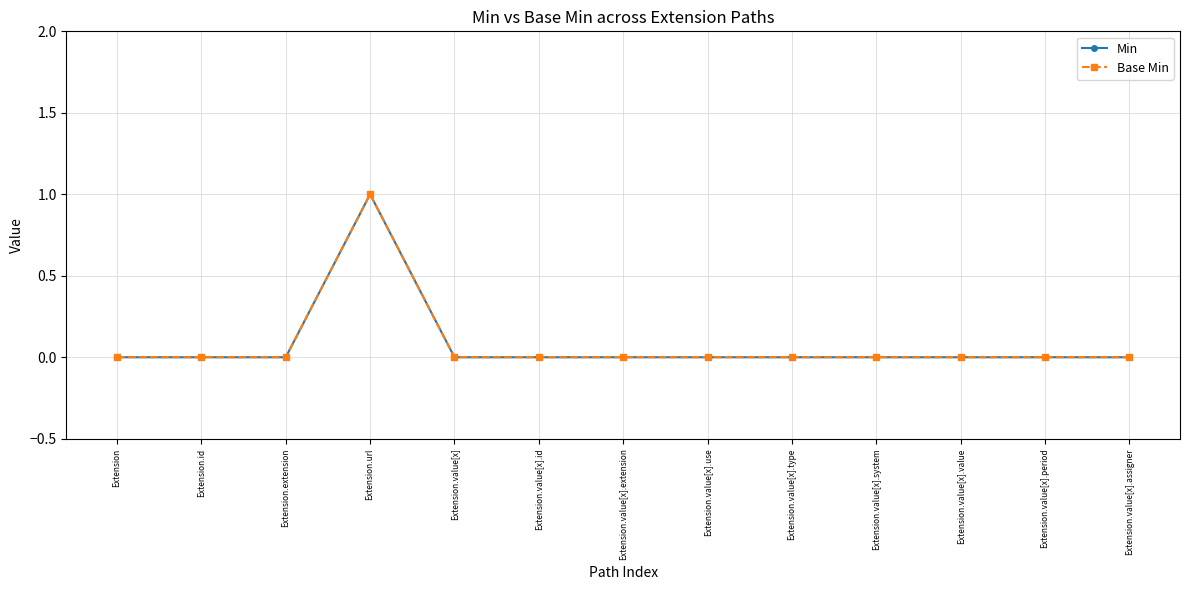

In Min, how many points are higher than both neighbors (excluding endpoints)?

1